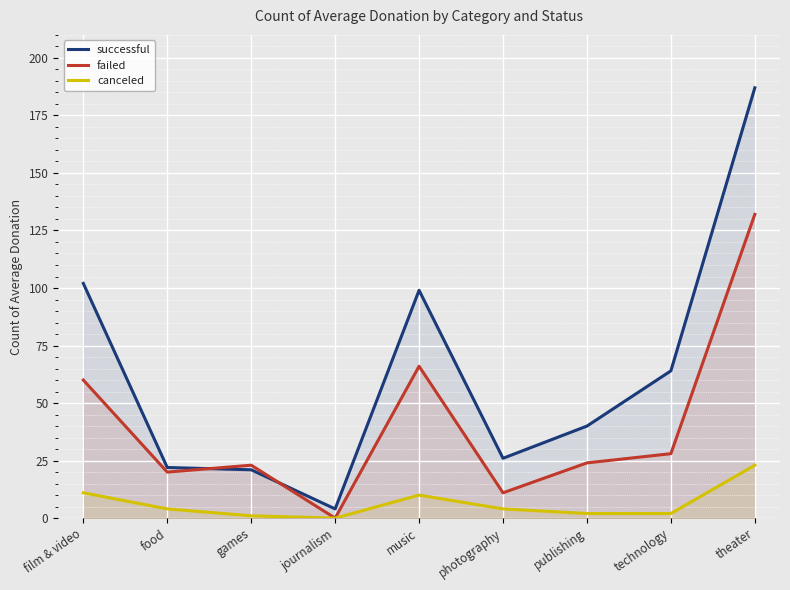

Reading left to right, extract all data points from this chart.

successful: 102	22	21	4	99	26	40	64	187
failed: 60	20	23	0	66	11	24	28	132
canceled: 11	4	1	0	10	4	2	2	23